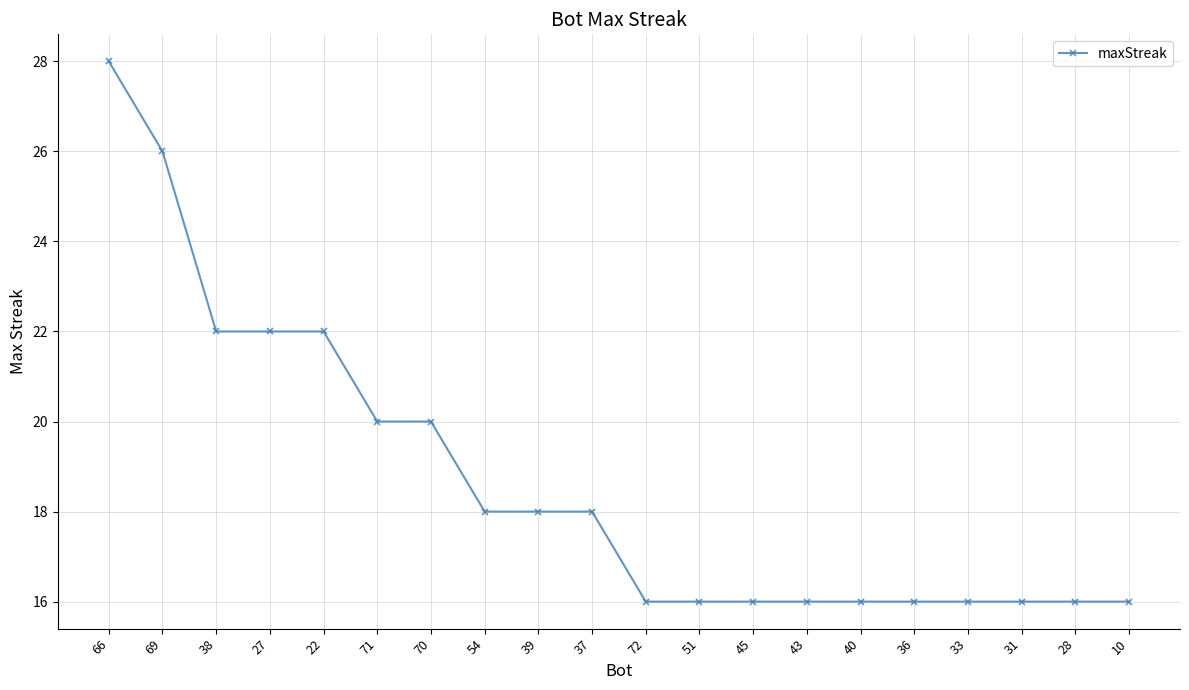

What is the difference between the maximum and minimum values?

12